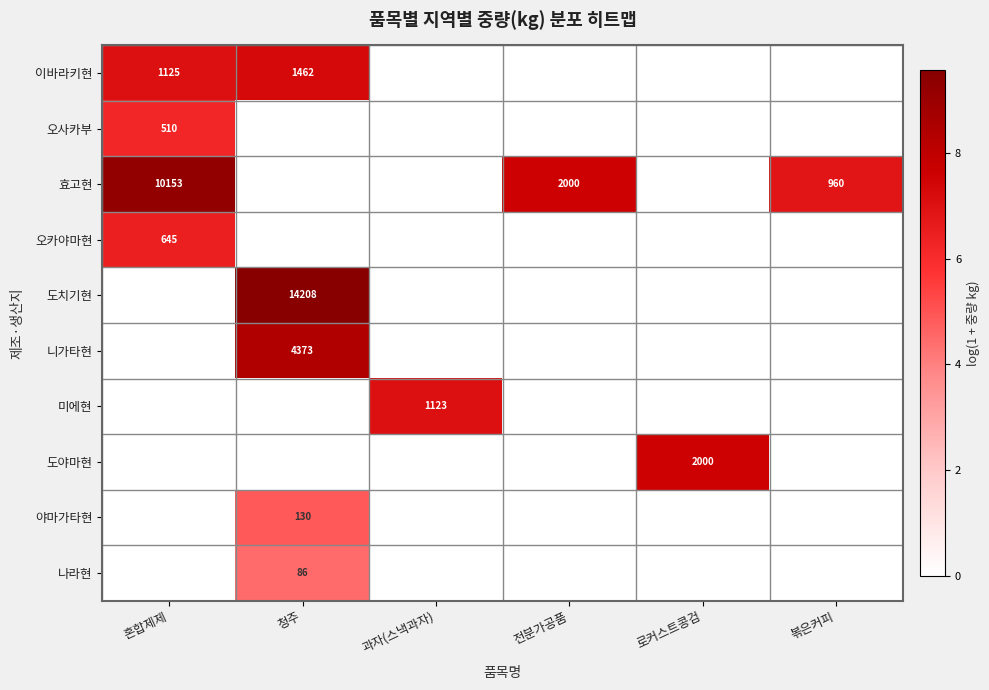

Is it true that 도야마현 equals 2872 at 로커스트콩검?

False